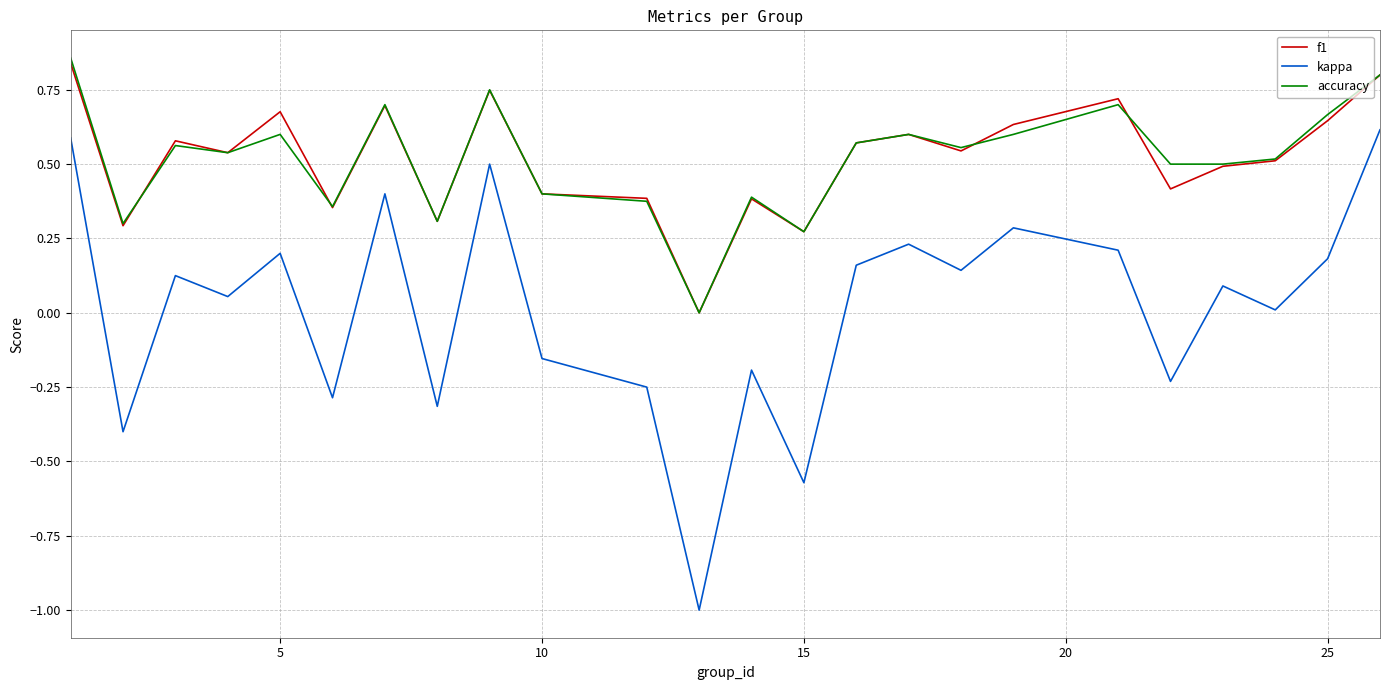

Which series has the widest spread of values?

kappa